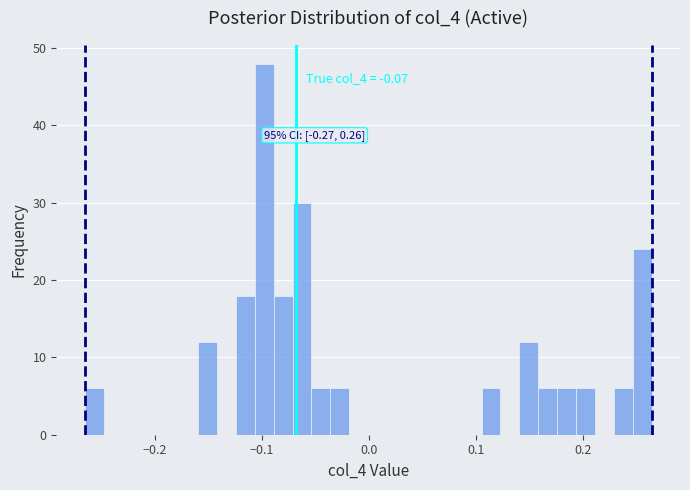

Around what value on the x-axis is the tallest bar? Give the approximate position of its centre, as read against the axis.

-0.10